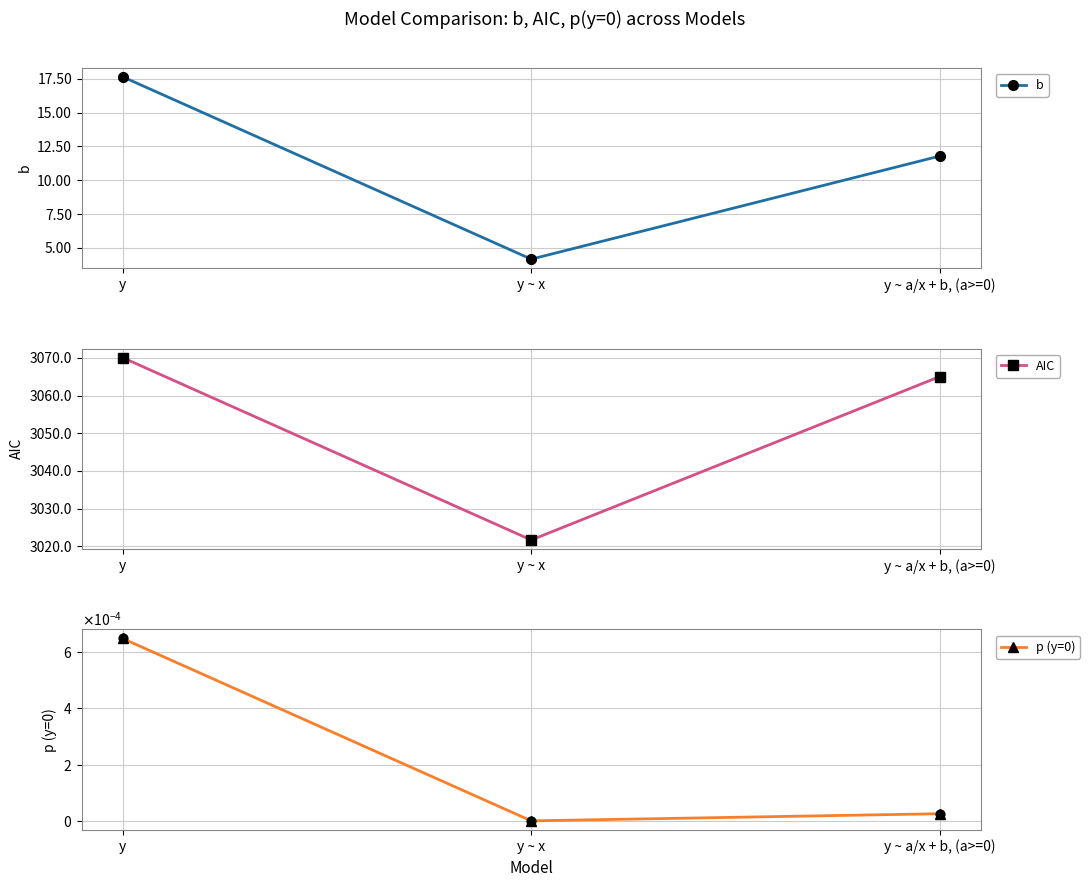

What are all the series names shown in the legend?

b, AIC, p (y=0)